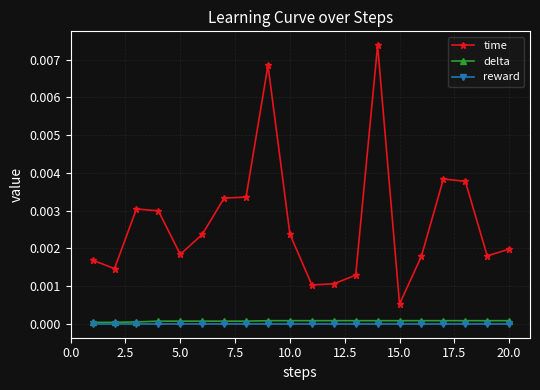

Which series has the largest total across all categories?

time